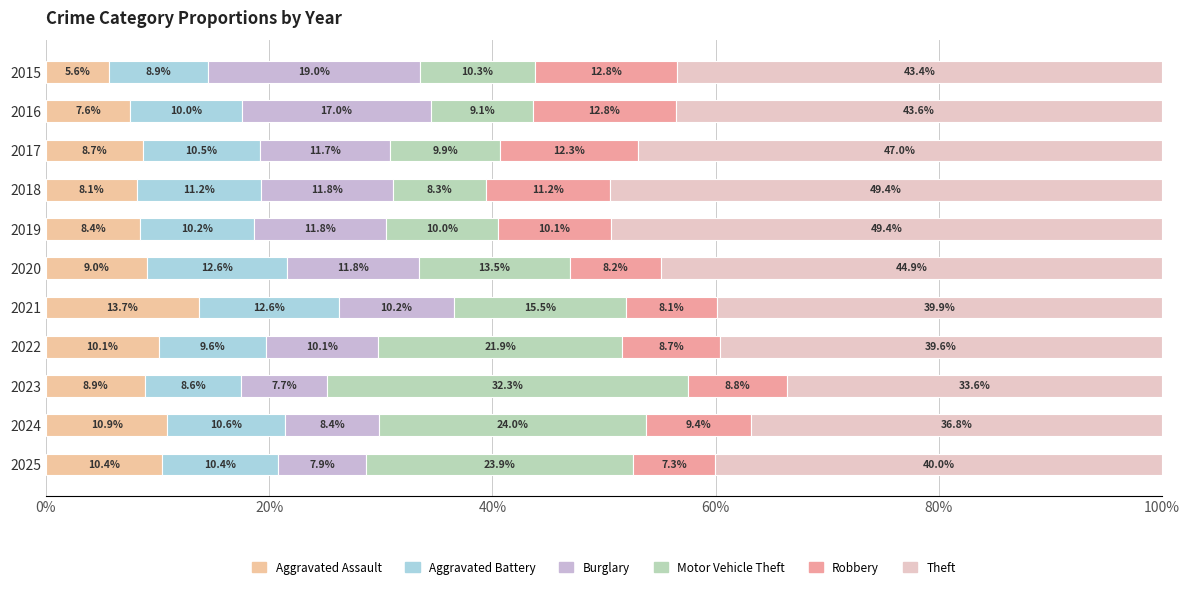

How many data points in Aggravated Assault are less than 8?

2